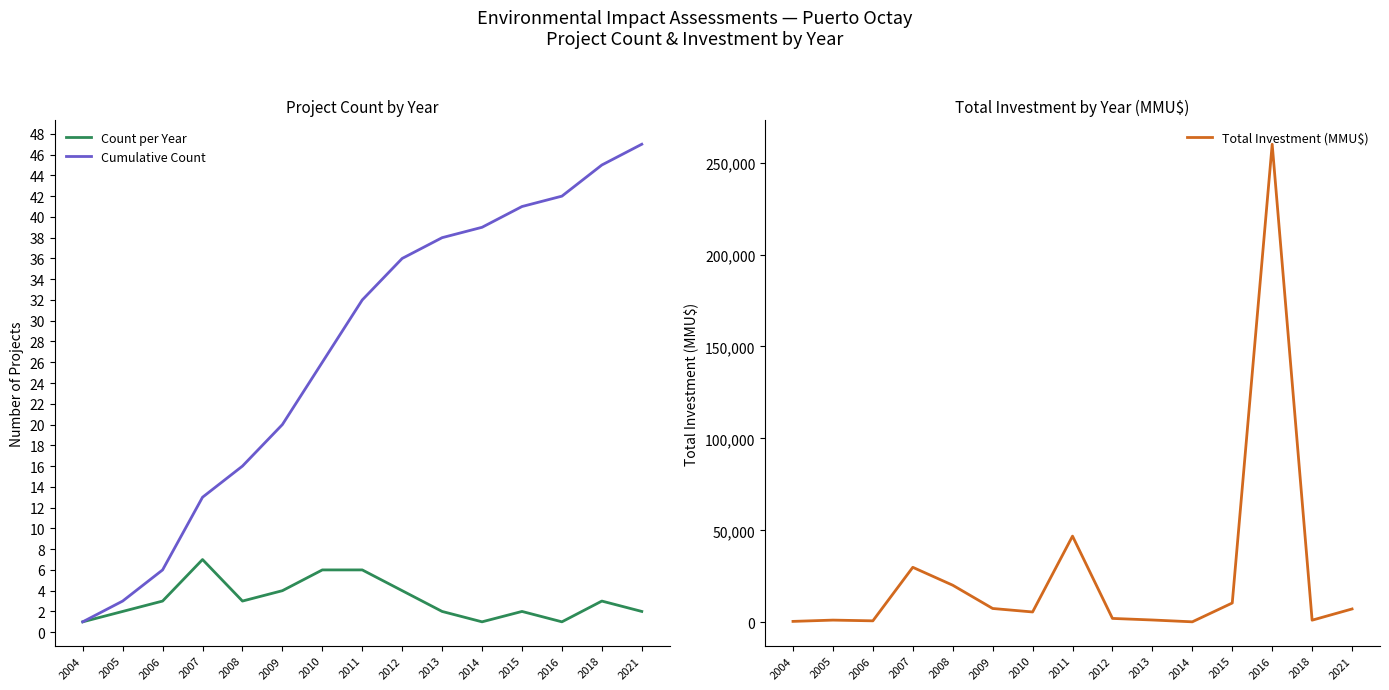

What are all the series names shown in the legend?

Count per Year, Cumulative Count, Total Investment (MMU$)